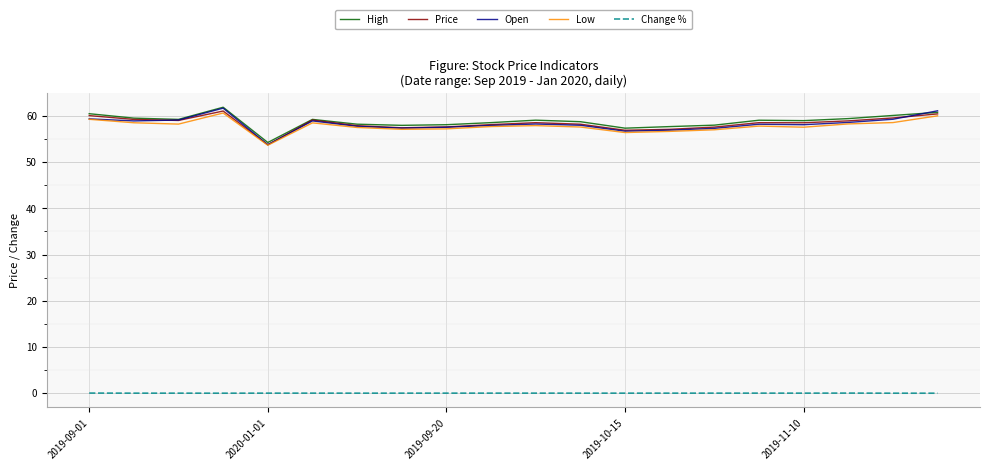

What is the greatest value displayed?

61.9